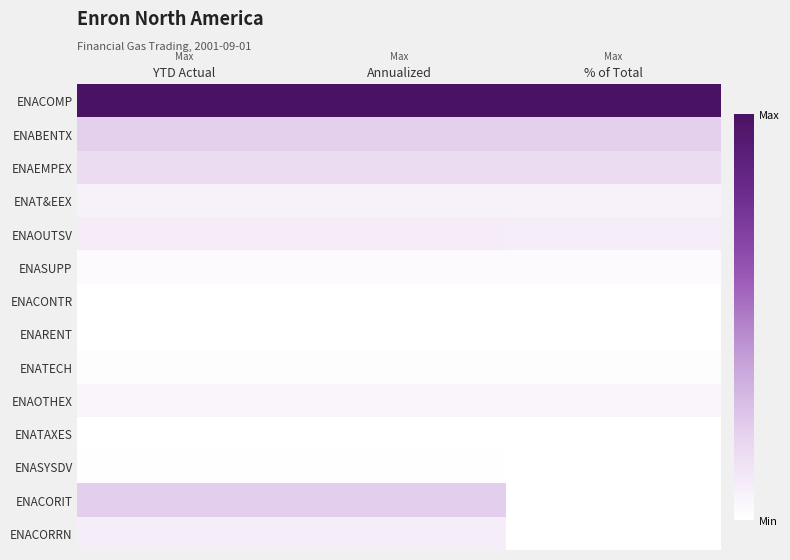

Reading left to right, list all the values displayed in this chart.

ENACOMP: YTD Actual=1.0	Annualized=1.0	% of Total=1.0
ENABENTX: YTD Actual=0.2	Annualized=0.2	% of Total=0.2
ENAEMPEX: YTD Actual=0.2	Annualized=0.2	% of Total=0.2
ENAT&EEX: YTD Actual=0.1	Annualized=0.1	% of Total=0.1
ENAOUTSV: YTD Actual=0.1	Annualized=0.1	% of Total=0.1
ENASUPP: YTD Actual=0.0	Annualized=0.0	% of Total=0.0
ENACONTR: YTD Actual=0.0	Annualized=0.0	% of Total=0.0
ENARENT: YTD Actual=0.0	Annualized=0.0	% of Total=0.0
ENATECH: YTD Actual=0.0	Annualized=0.0	% of Total=0.0
ENAOTHEX: YTD Actual=0.0	Annualized=0.0	% of Total=0.0
ENATAXES: YTD Actual=0.0	Annualized=0.0	% of Total=0.0
ENASYSDV: YTD Actual=0.0	Annualized=0.0	% of Total=0.0
ENACORIT: YTD Actual=0.2	Annualized=0.2	% of Total=0.0
ENACORRN: YTD Actual=0.1	Annualized=0.1	% of Total=0.0